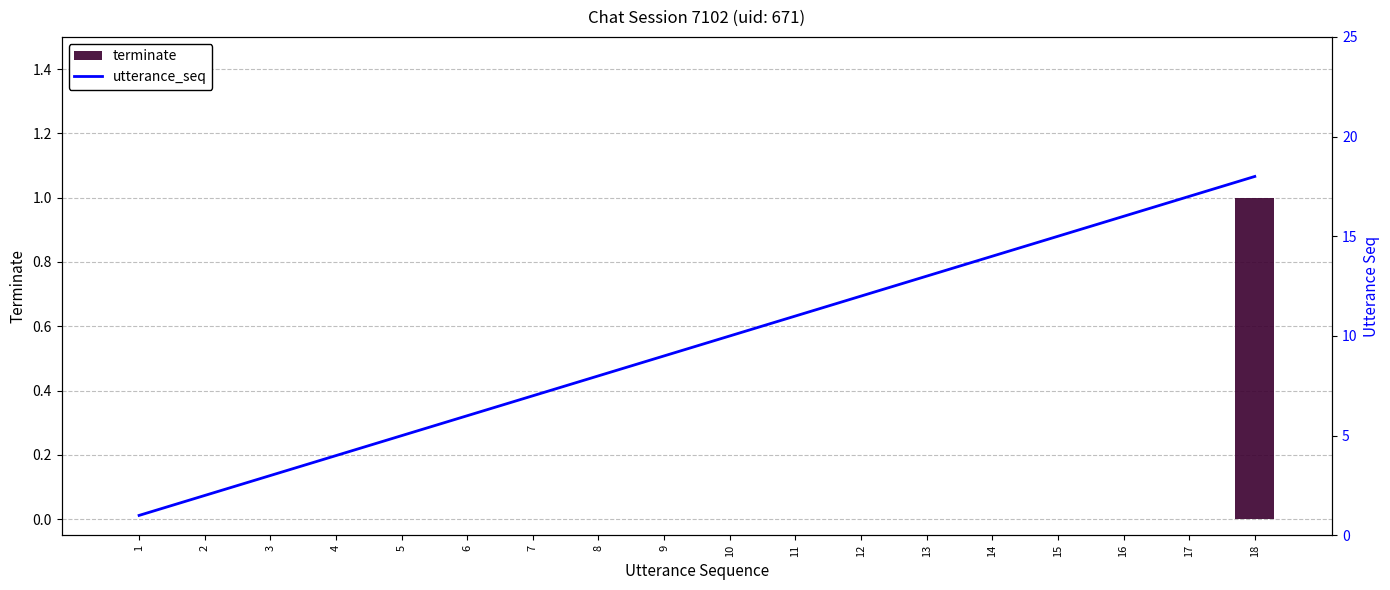

How many groups of bars are there?

18